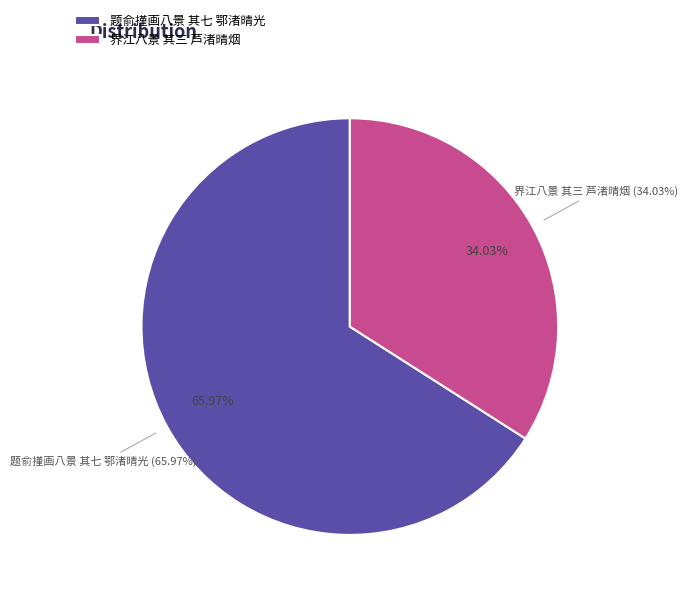

How much of the chart is everything except 题俞㨷画八景 其七 鄂渚晴光?

34.0%